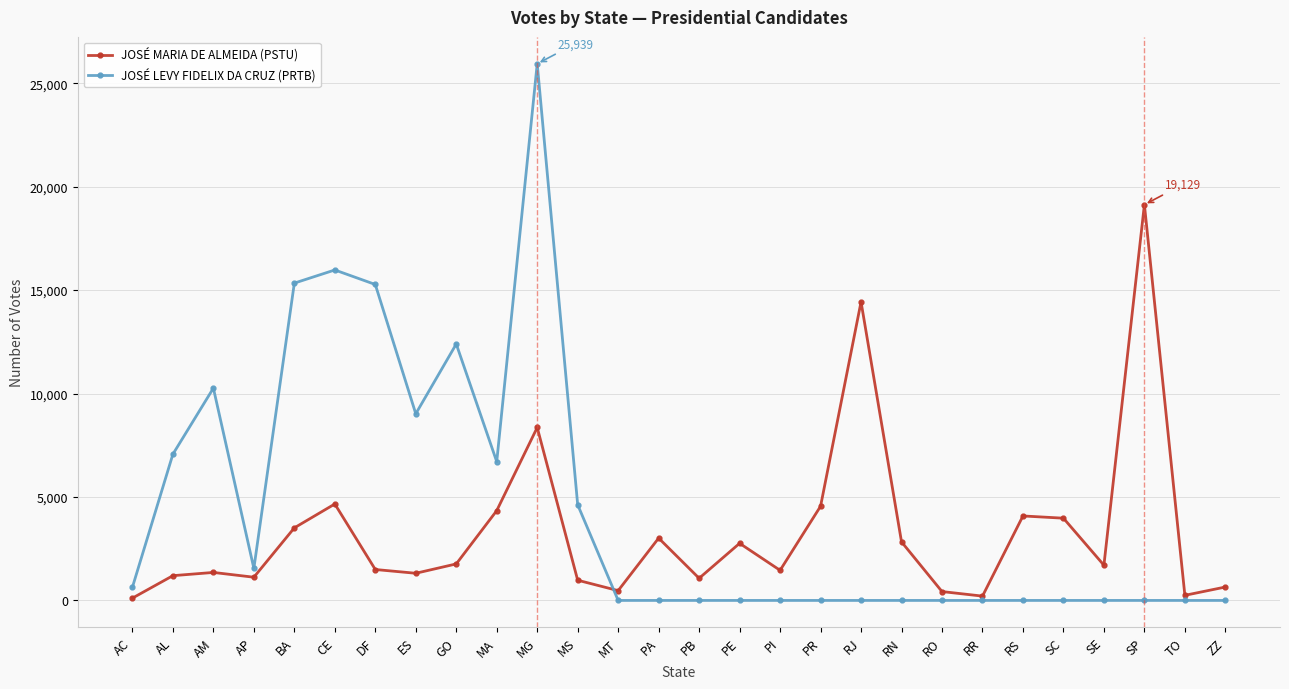

What are all the series names shown in the legend?

JOSÉ MARIA DE ALMEIDA (PSTU), JOSÉ LEVY FIDELIX DA CRUZ (PRTB)